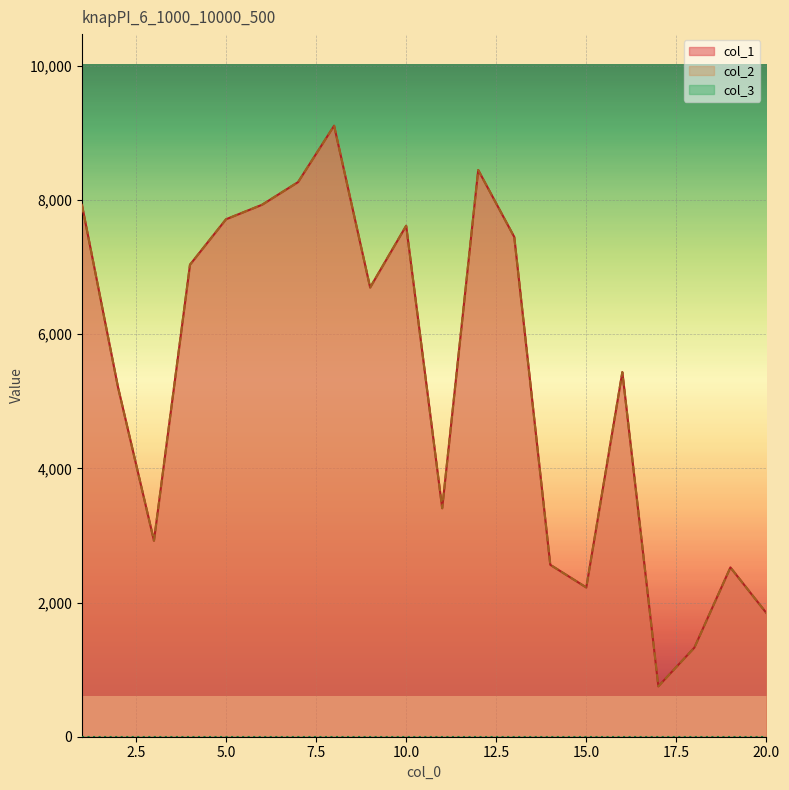

True or false: col_2 and col_1 intersect in this chart.

False